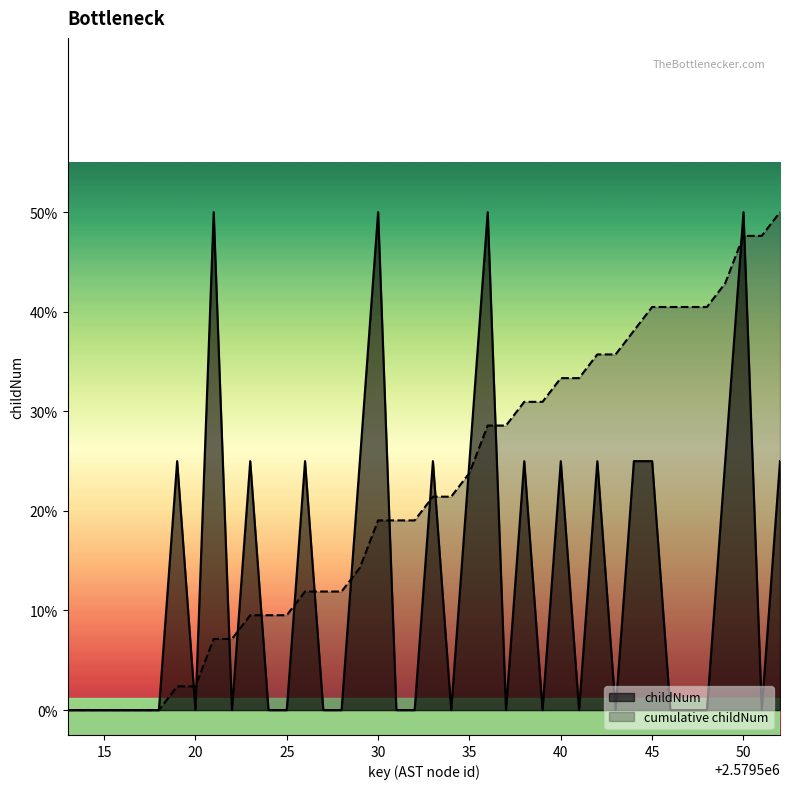

Rank the categories by value from lowest to highest.

2579513, 2579514, 2579515, 2579516, 2579517, 2579518, 2579520, 2579522, 2579524, 2579525, 2579527, 2579528, 2579531, 2579532, 2579534, 2579537, 2579539, 2579541, 2579543, 2579546, 2579547, 2579548, 2579551, 2579519, 2579523, 2579526, 2579529, 2579533, 2579535, 2579538, 2579540, 2579542, 2579544, 2579545, 2579549, 2579552, 2579521, 2579530, 2579536, 2579550